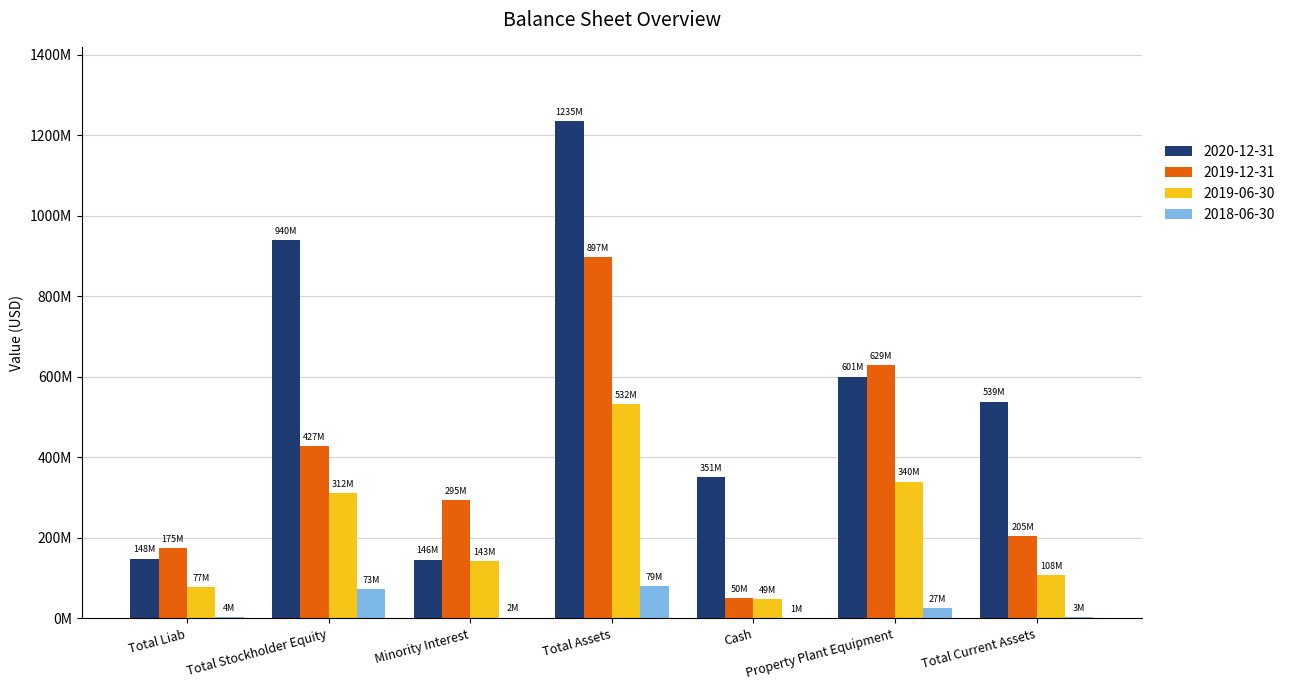

Reading left to right, transcribe all the data shown in this chart.

2020-12-31: 148448076	940060768	146168140	1234676984	351445322	600763595	538640285
2019-12-31: 175377516	427465478	294653627	897496621	49820013	628516578	204560754
2019-06-30: 77167270	311552399	143214479	531934148	49002977	340090494	108204497
2018-06-30: 4276462	73237174	1907540	79421176	806574	26627634	2551472